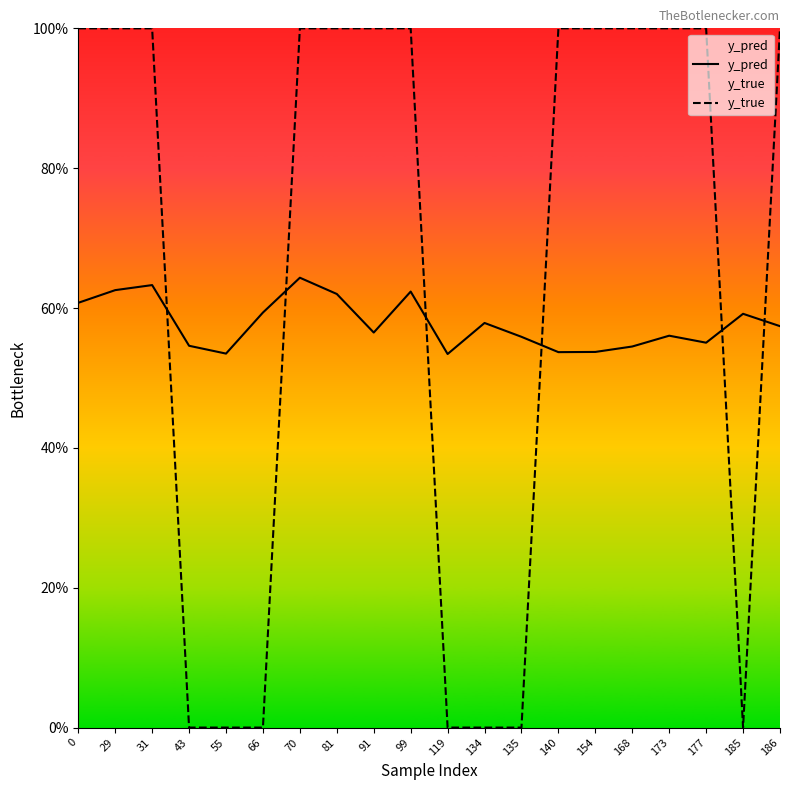

The value of y_pred at 66 is 0.3. True or false?

False